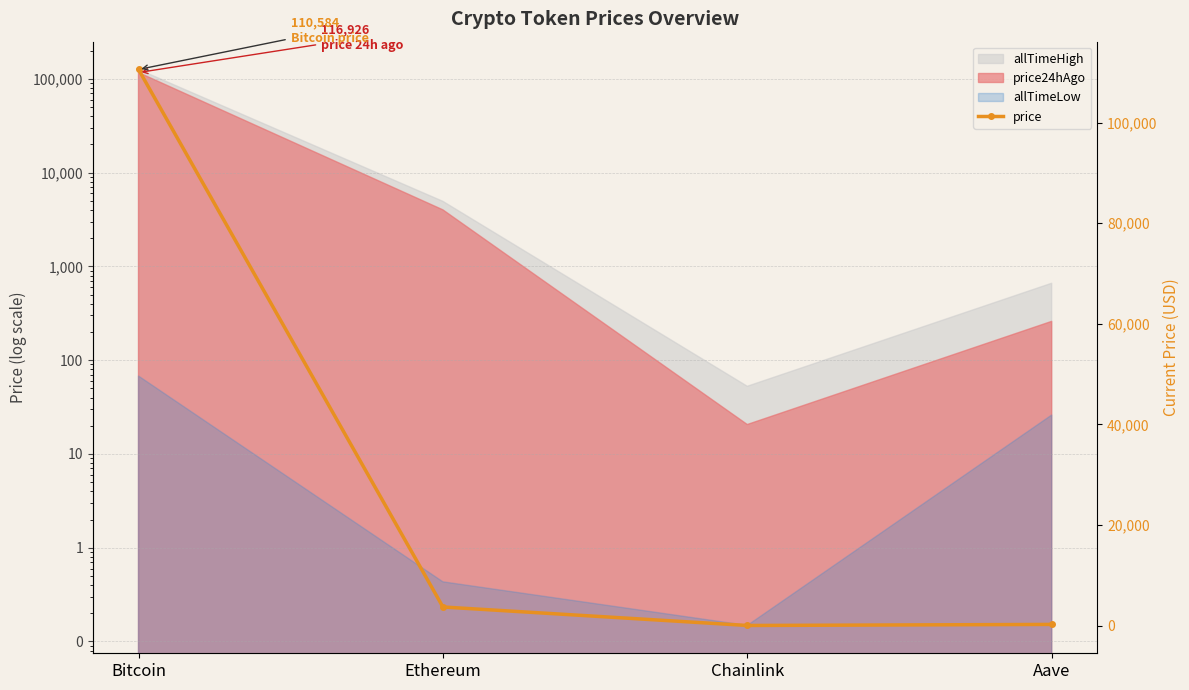

At which label is the value closest to 55300?

Ethereum